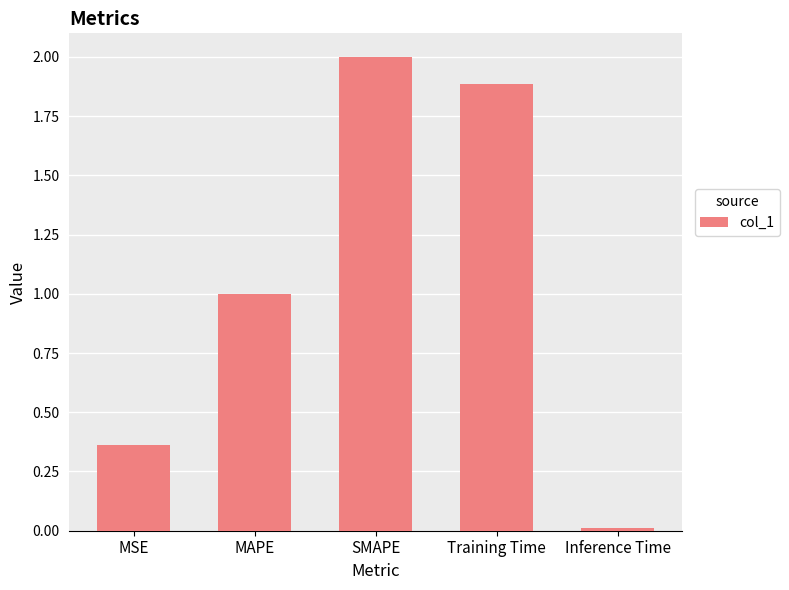

What value does the data have at MAPE?

1.0